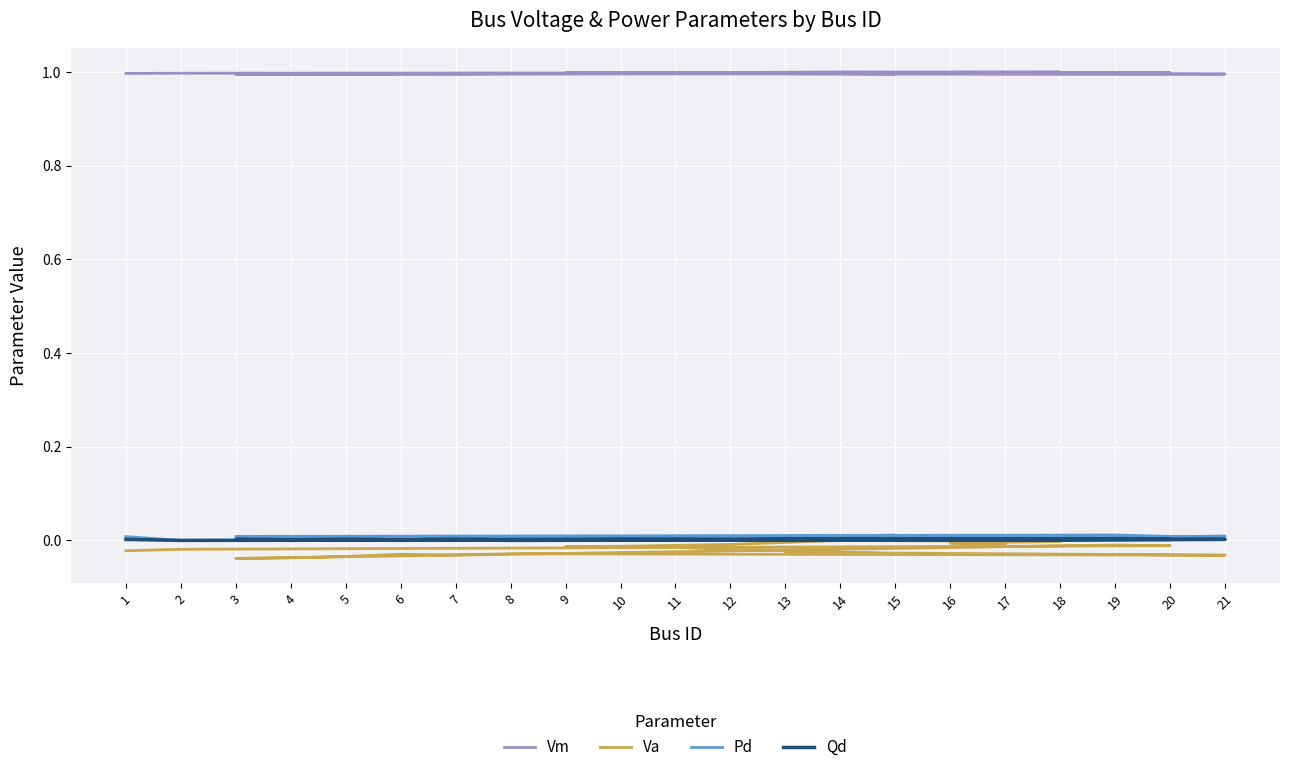

In Qd, how many points are lower than both neighbors (excluding endpoints)?

8